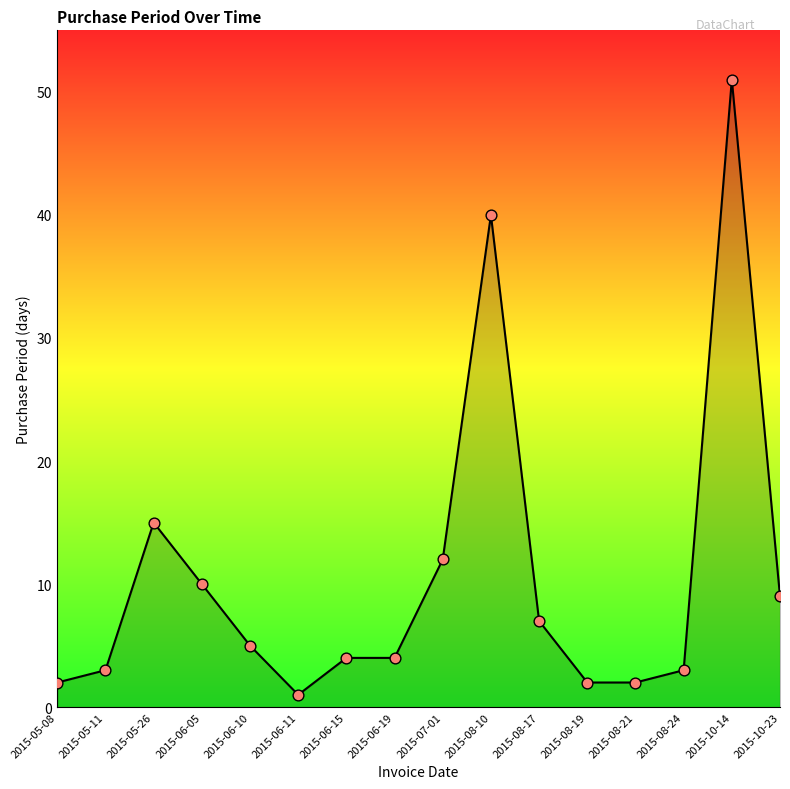

Which has a higher value, 2015-05-08 or 2015-06-19?

2015-06-19